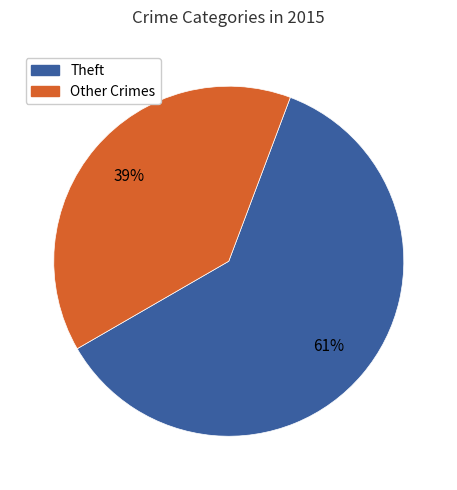

Does any single category account for the majority?

Yes